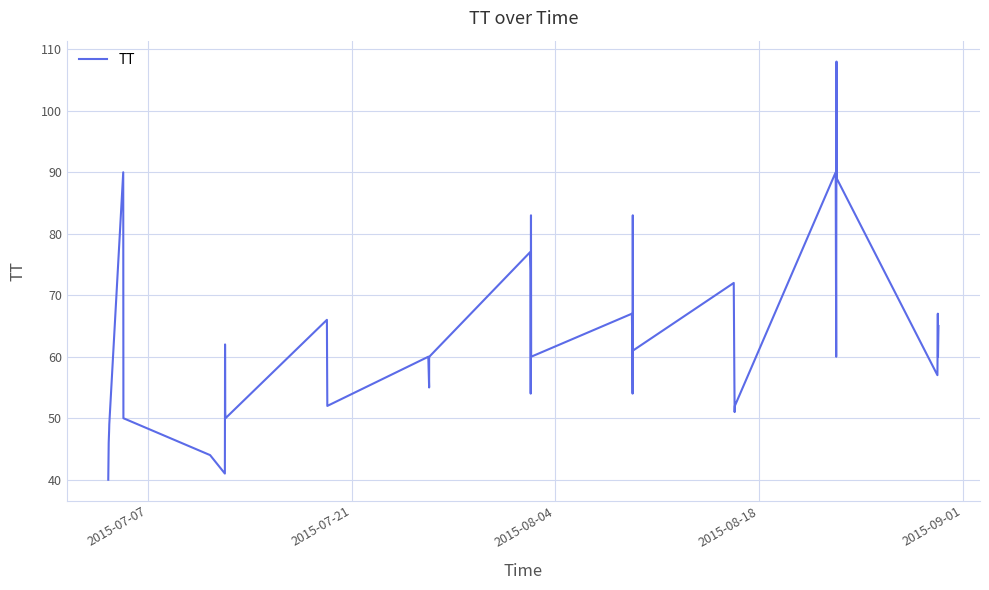

What is the greatest value displayed?

108